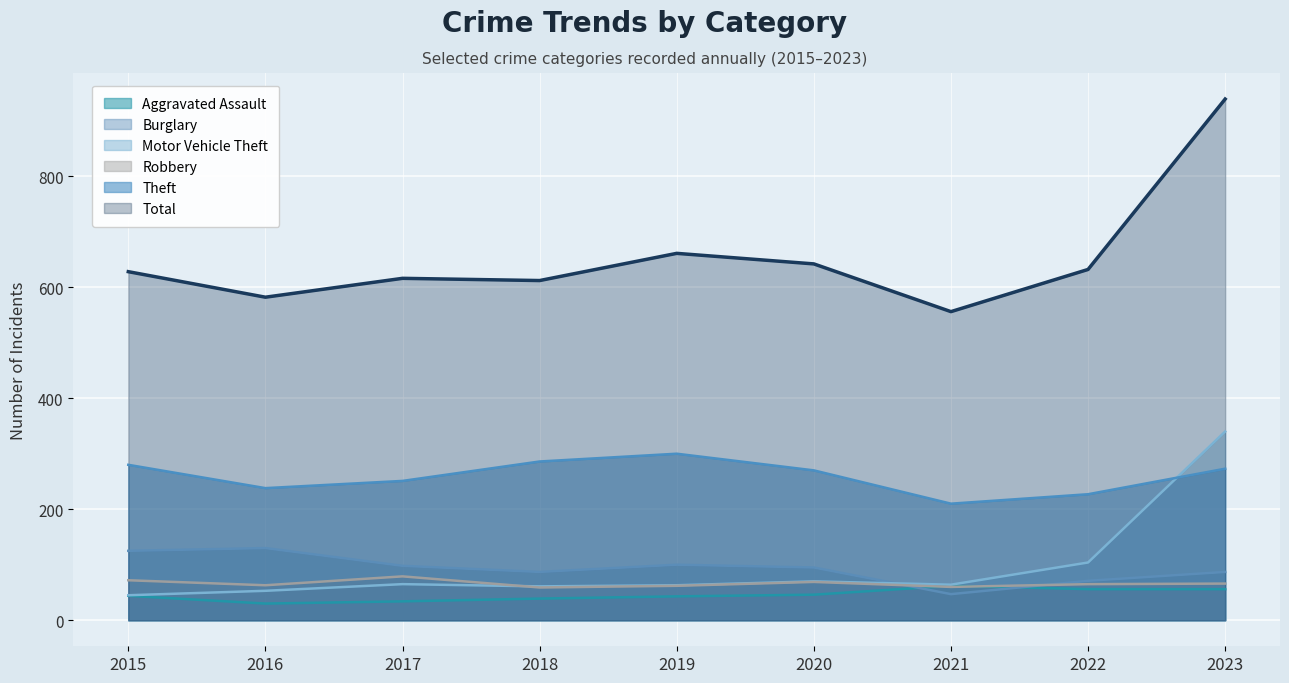

Is it true that Total equals 970 at 2016?

False